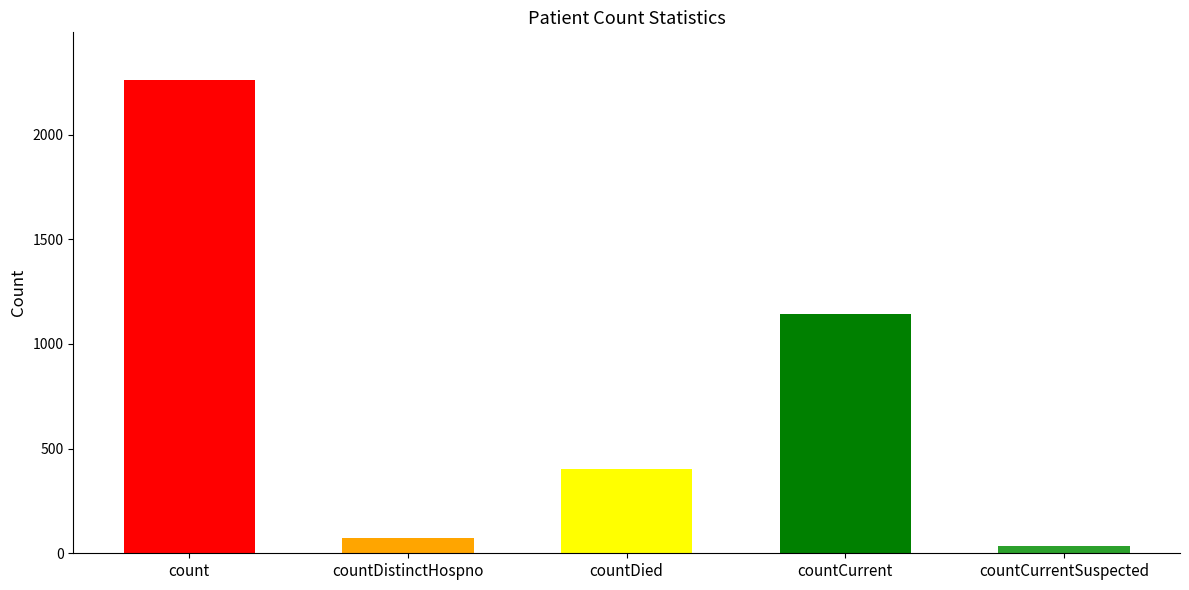

What is the difference between the second highest and minimum values?

1111